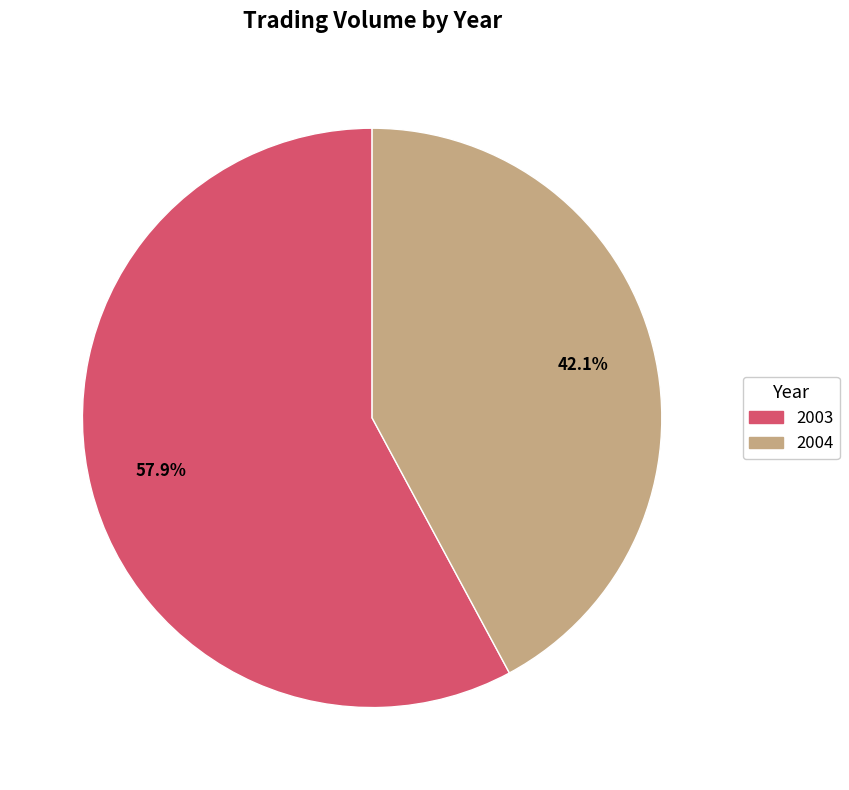

Is there any slice that represents more than half of the pie?

Yes